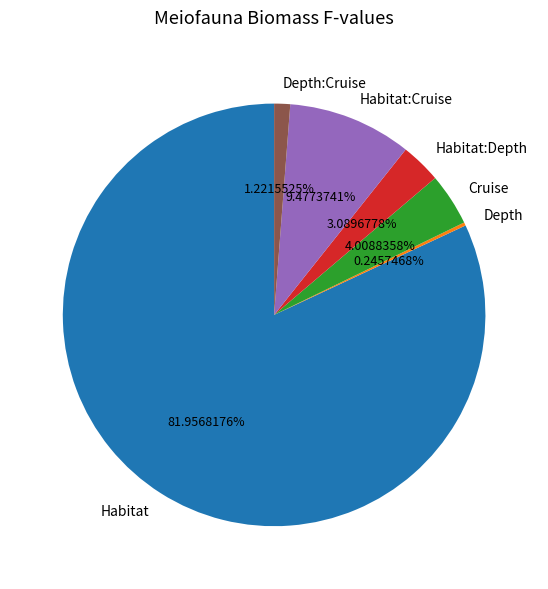

Is there a majority slice in this chart?

Yes